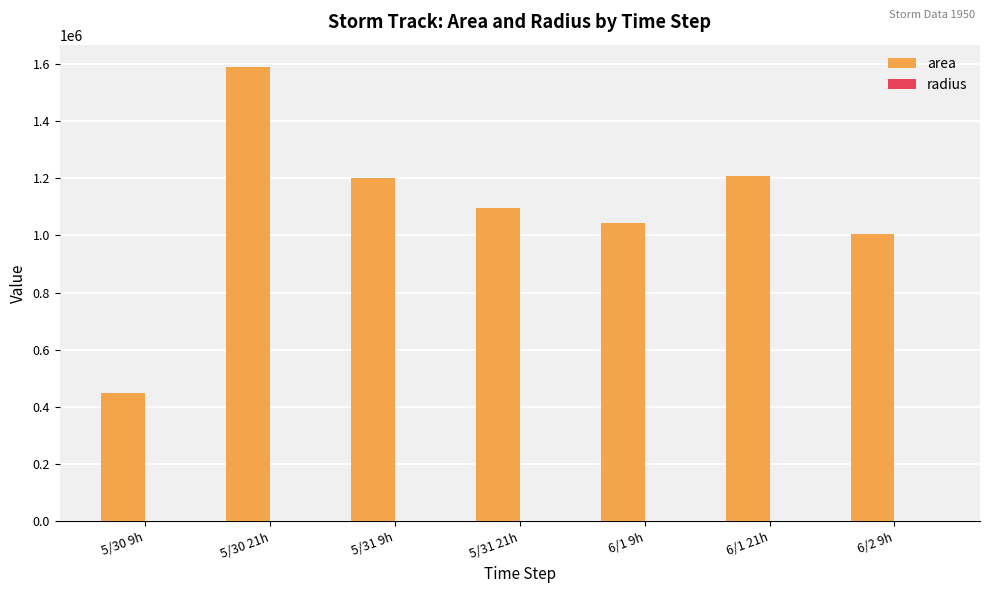

What is the sum of all area values?

7586250.0